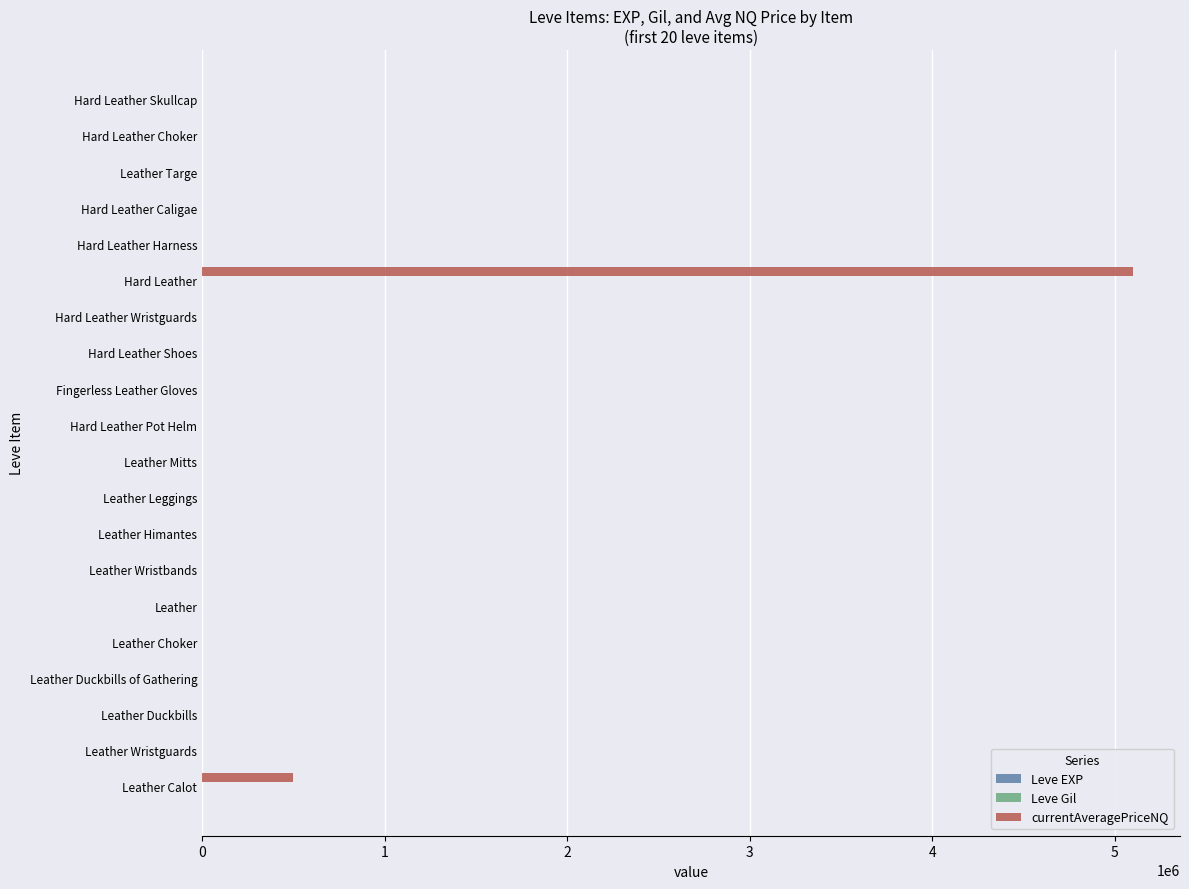

Which series has the largest total across all categories?

currentAveragePriceNQ